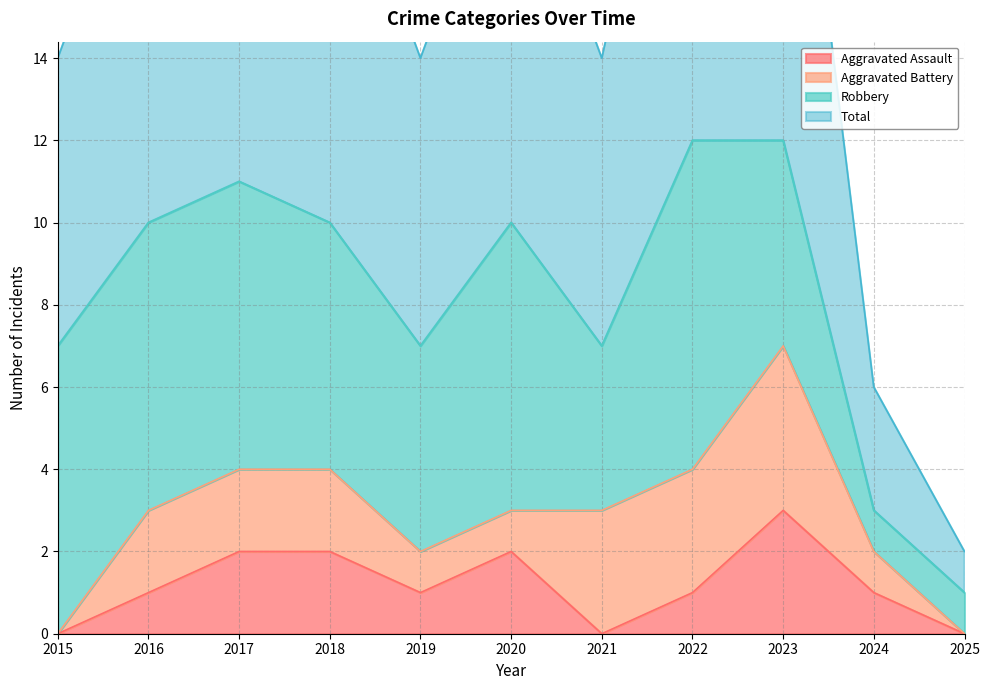

Is it true that Aggravated Assault equals 2 at 2018?

True